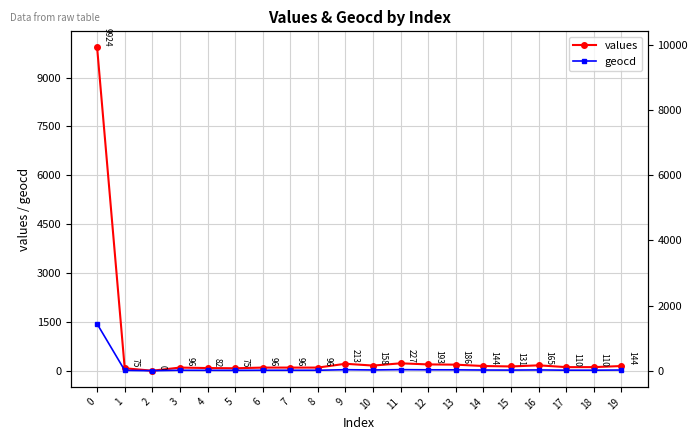

At 11, list the series in order from largest to smallest.

values, geocd